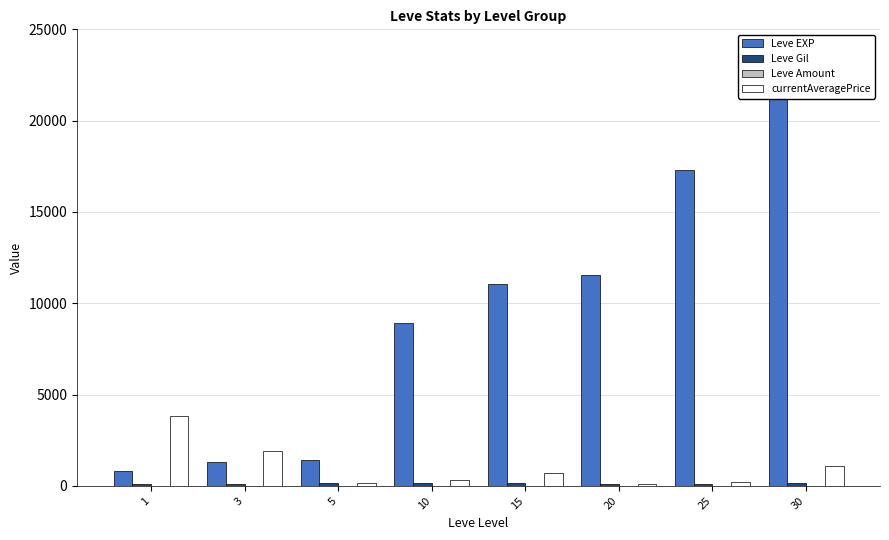

What is the average value of the Leve EXP series?

9266.2